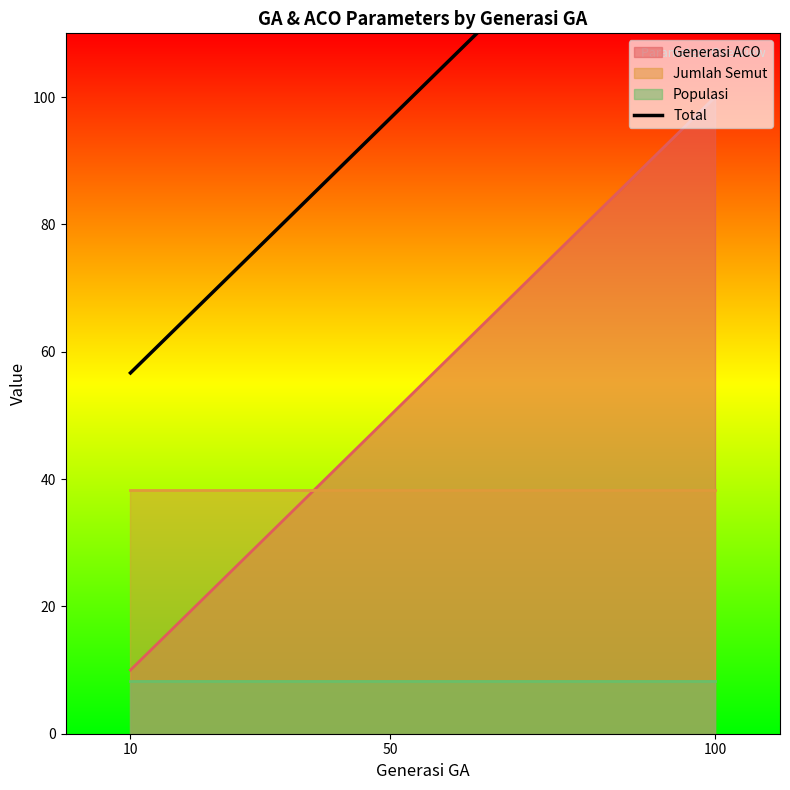

At which label does the data first exceed 96?

50